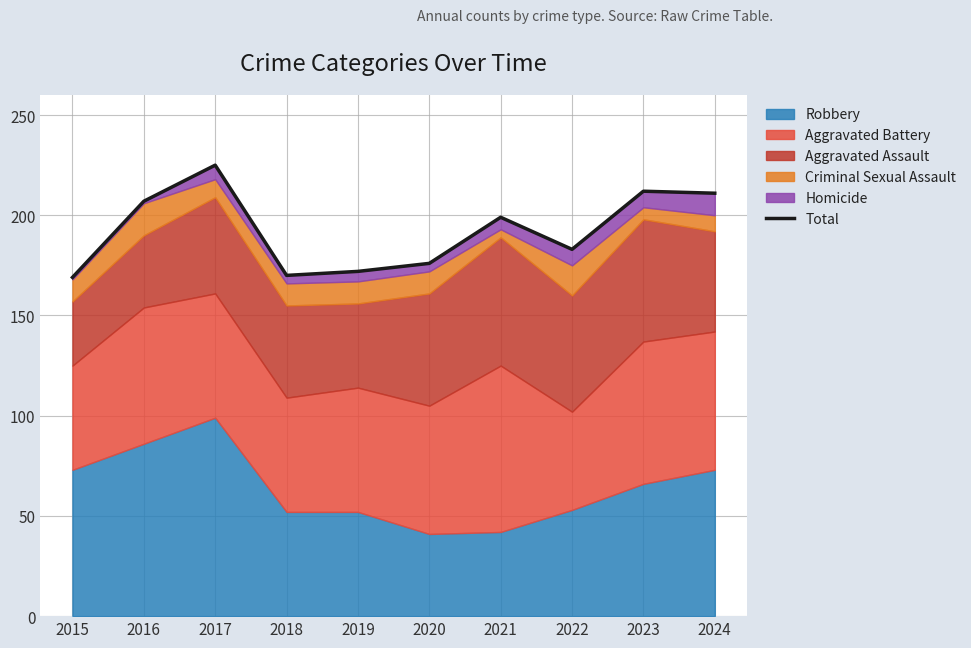

What is the minimum value shown in the chart?

169